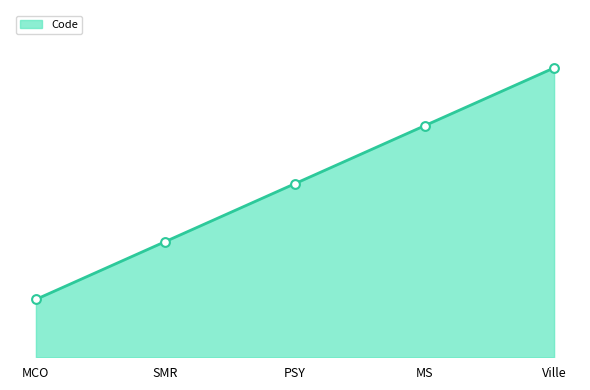

What is the change in value from MCO to Ville?

+4